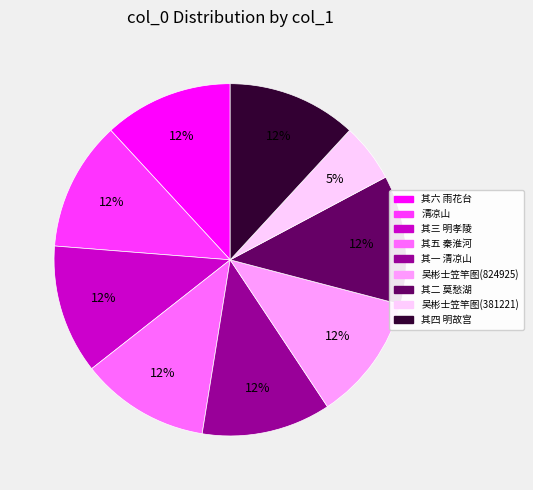

To the nearest percent, what is the combined percentage of 吴彬士笠竿图(824925) and 吴彬士笠竿图(381221)?

17%